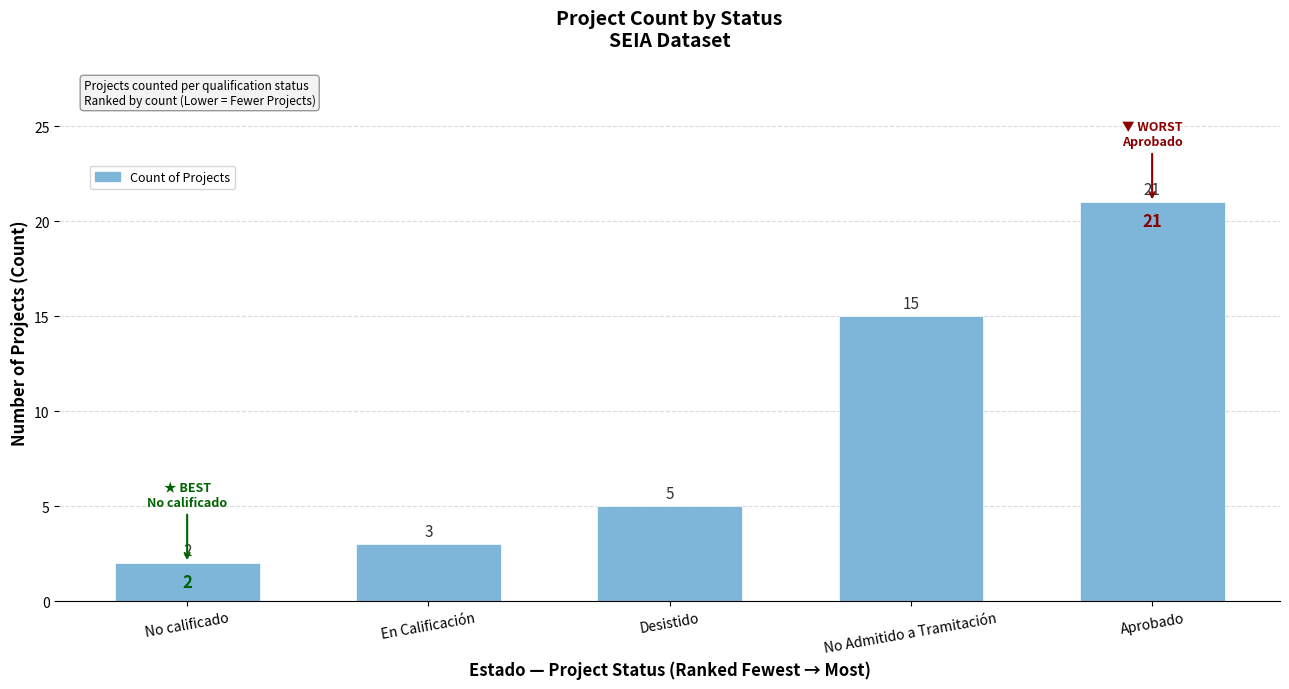

Which has a higher value, No Admitido a Tramitación or Desistido?

No Admitido a Tramitación